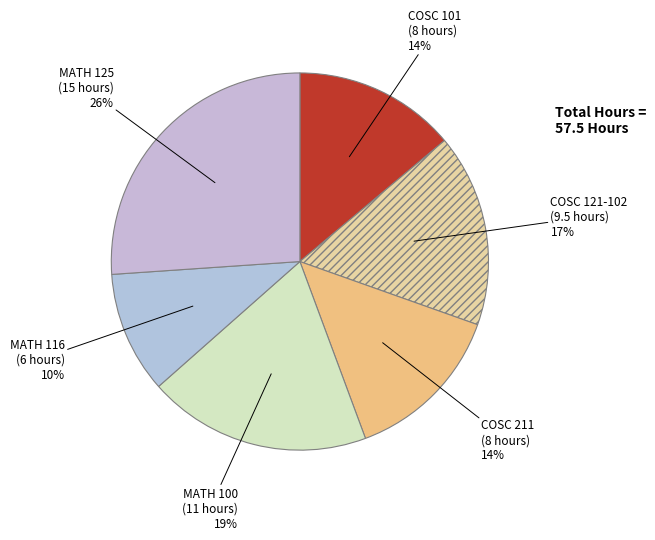

How many segments does this pie chart have?

6